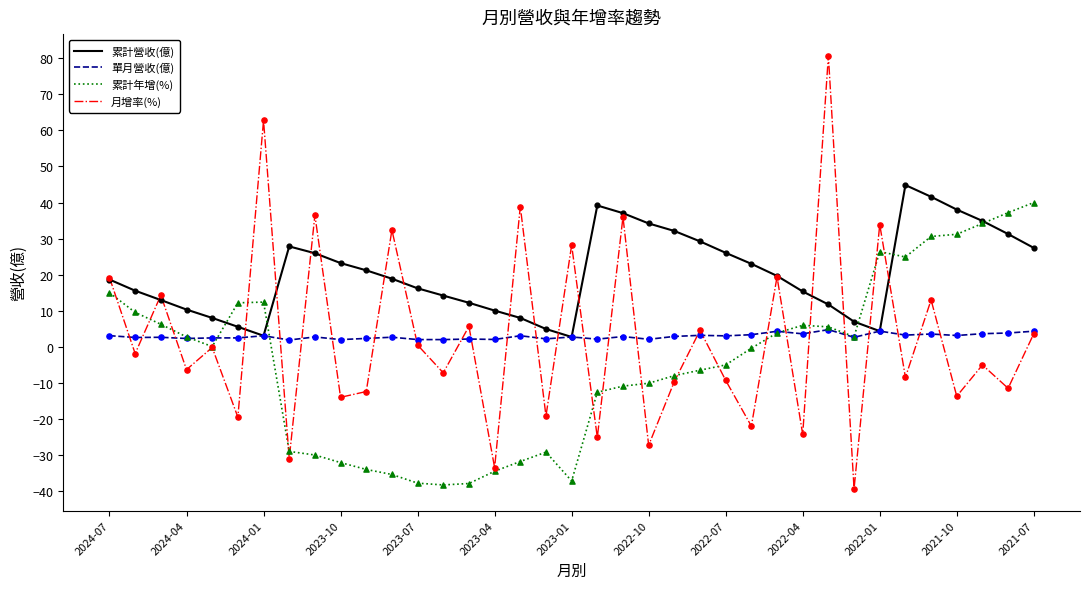

Which series has the largest total across all categories?

累計營收(億)